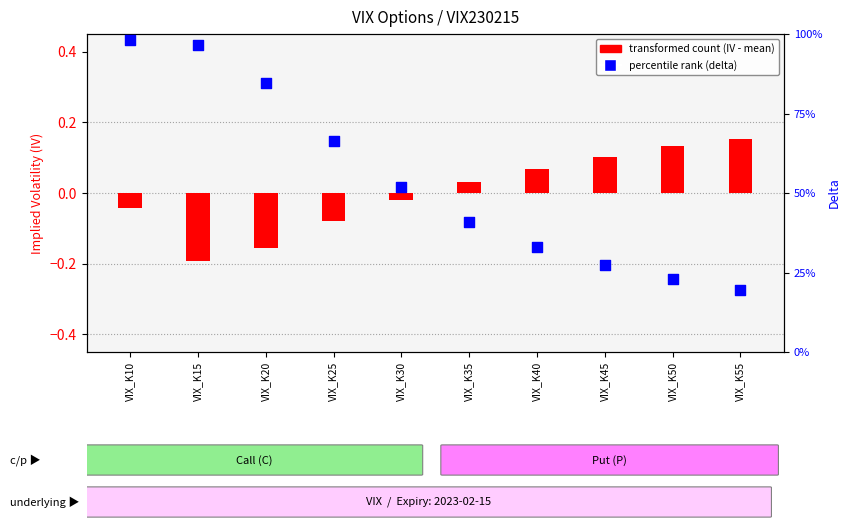

What is the total value across all series at VIX_K30?

0.5